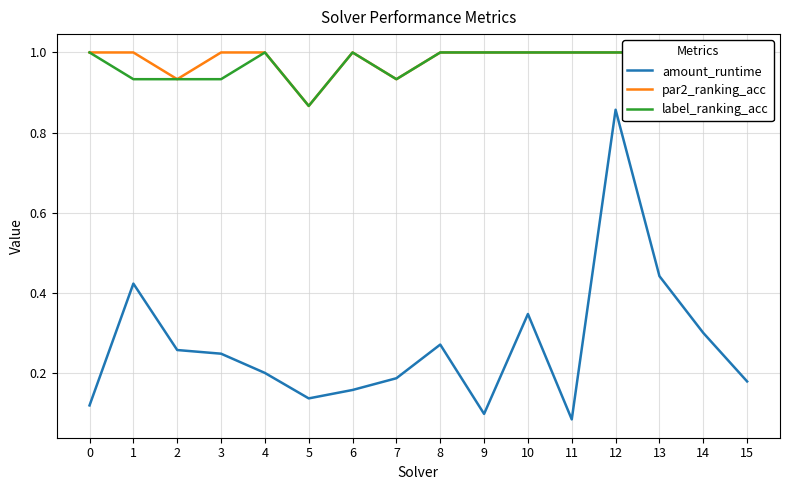

List the series in order of their peak value, lowest first.

amount_runtime, par2_ranking_acc, label_ranking_acc